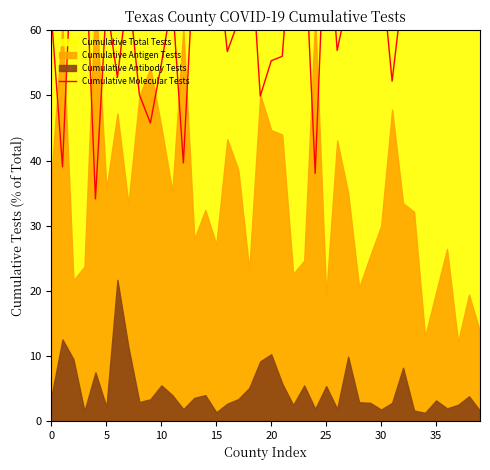

What is the value of the 3rd point from the left?

78.4